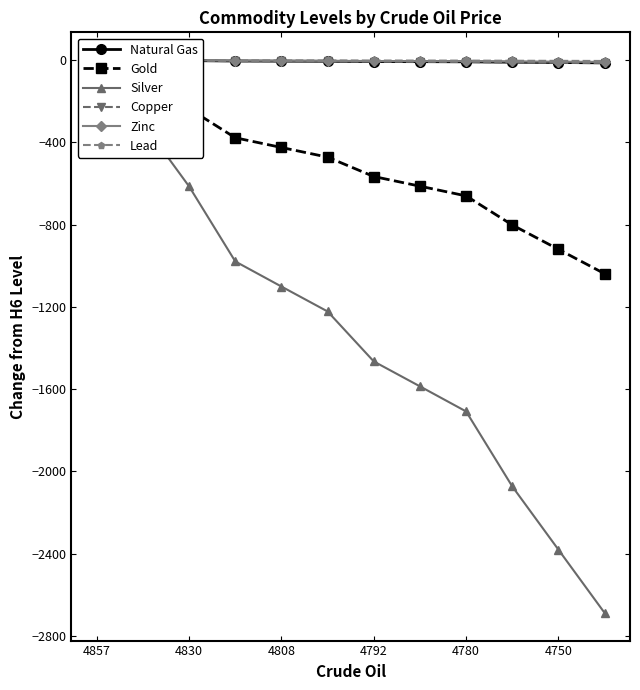

Where does the Gold series first go above -472?

4857